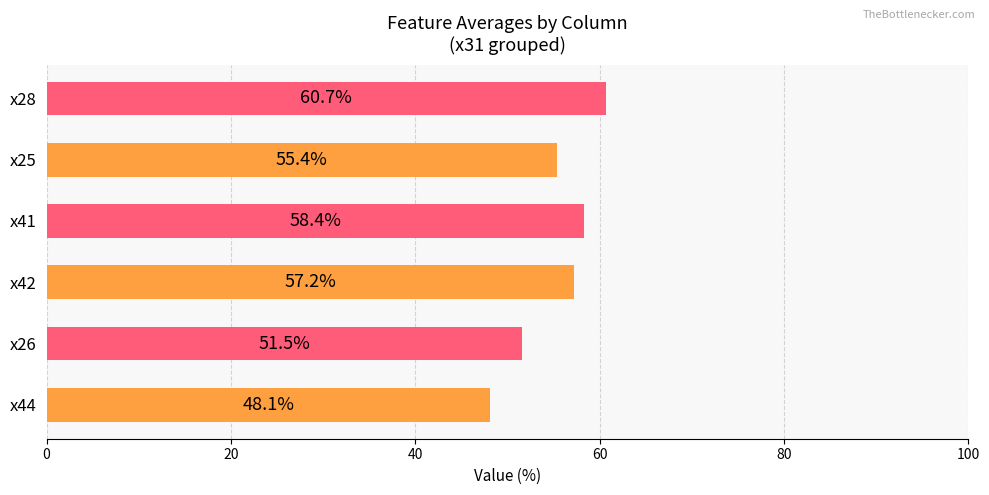

True or false: x44 has a value of 25 at 64.

False